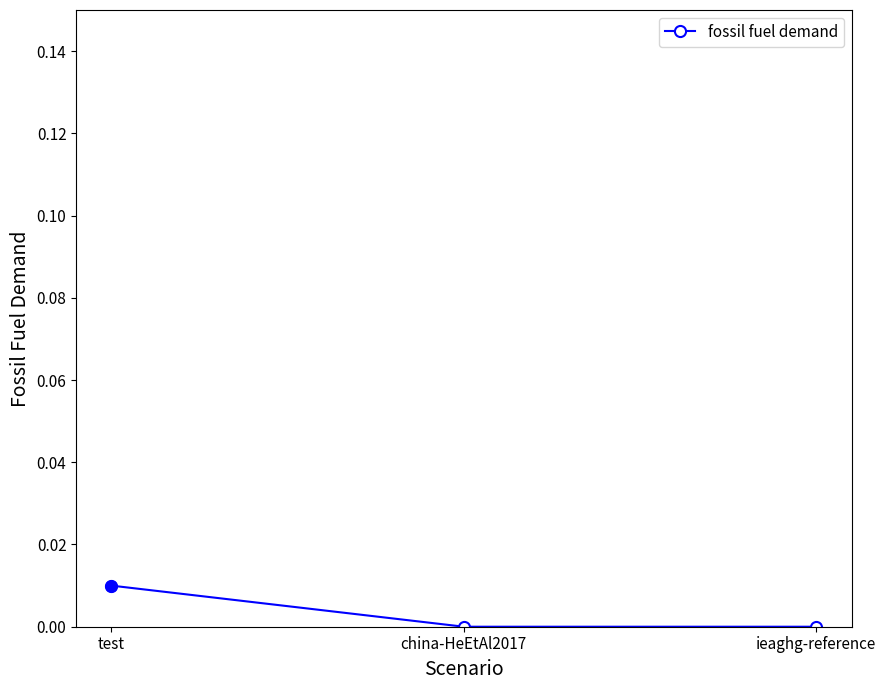

Between test and ieaghg-reference, which is larger?

test